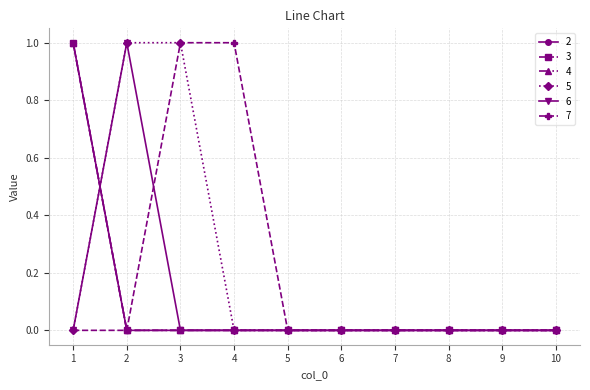

Reading left to right, extract all data points from this chart.

2: 1	0	0	0	0	0	0	0	0	0
3: 1	0	0	0	0	0	0	0	0	0
4: 1	0	0	0	0	0	0	0	0	0
5: 0	1	1	0	0	0	0	0	0	0
6: 0	1	0	0	0	0	0	0	0	0
7: 0	0	1	1	0	0	0	0	0	0